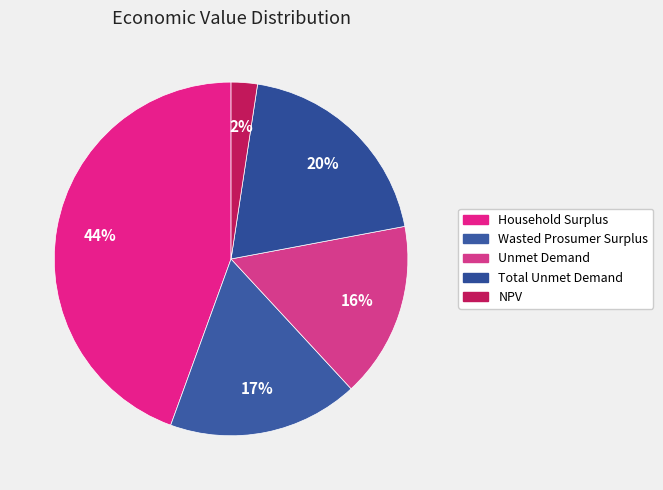

Is it true that Wasted Prosumer Surplus is 17% of the pie?

True